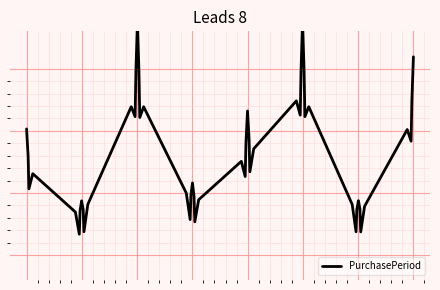

Where is the first local maximum?

2017-11-02